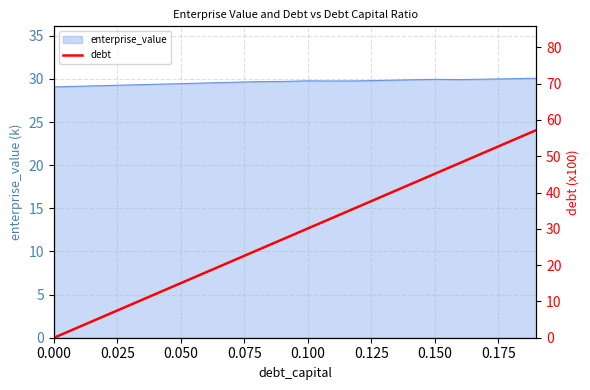

What is the maximum value for enterprise_value?

30.1